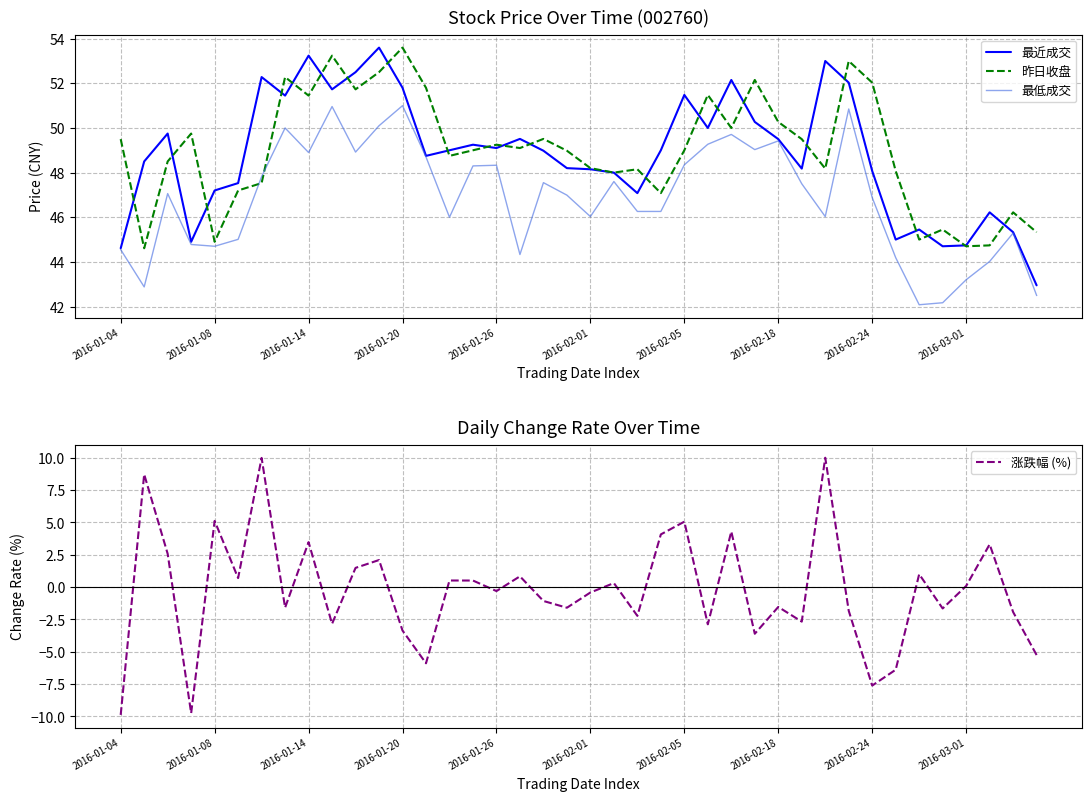

Which series has the largest total across all categories?

昨日收盘